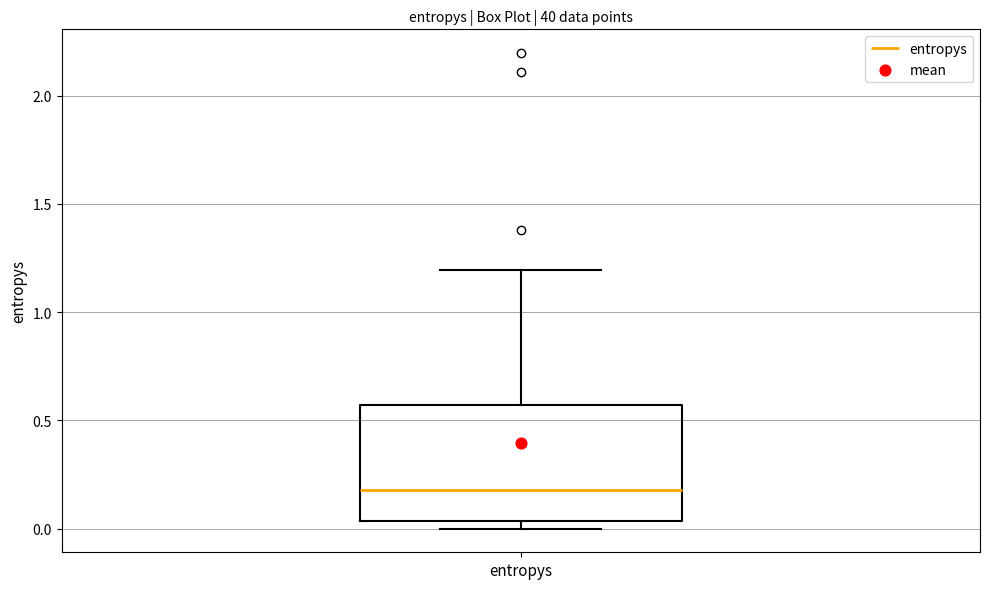

Transcribe this box plot: give where the median line is, the range the box spans, and where the two whiskers end, as read against the y-axis. The values are not printed on the chart, so give them approximately, as read against the axis.

median 0.20, box 0.05 to 0.55, whiskers 0.00 to 1.20